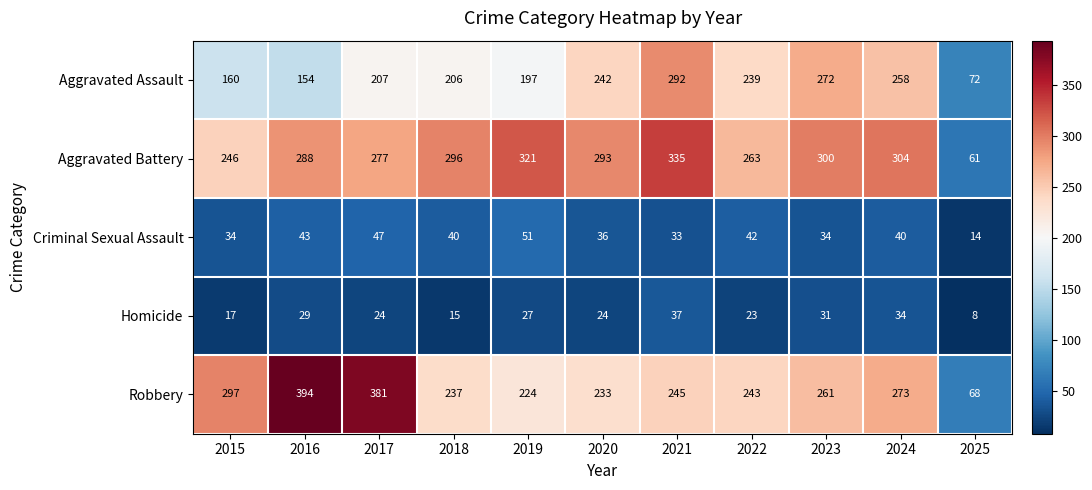

At which label is Homicide closest to 22?

2022